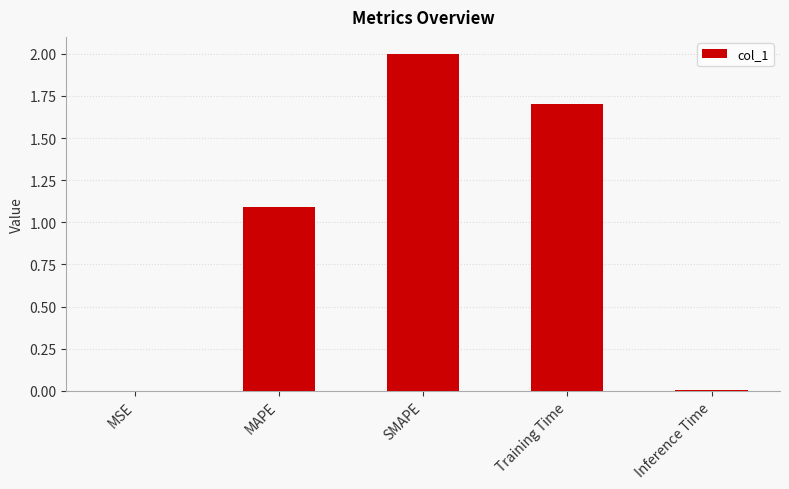

What is the sum of all values?

4.8